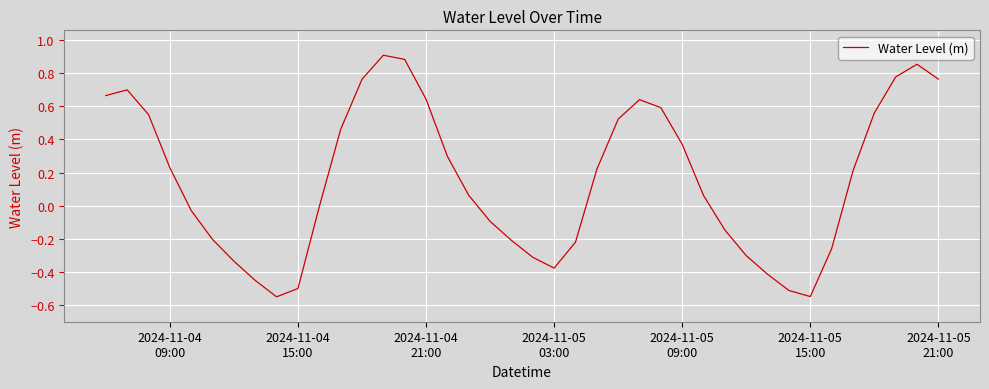

True or false: the data has more than 2 interior local peaks.

True